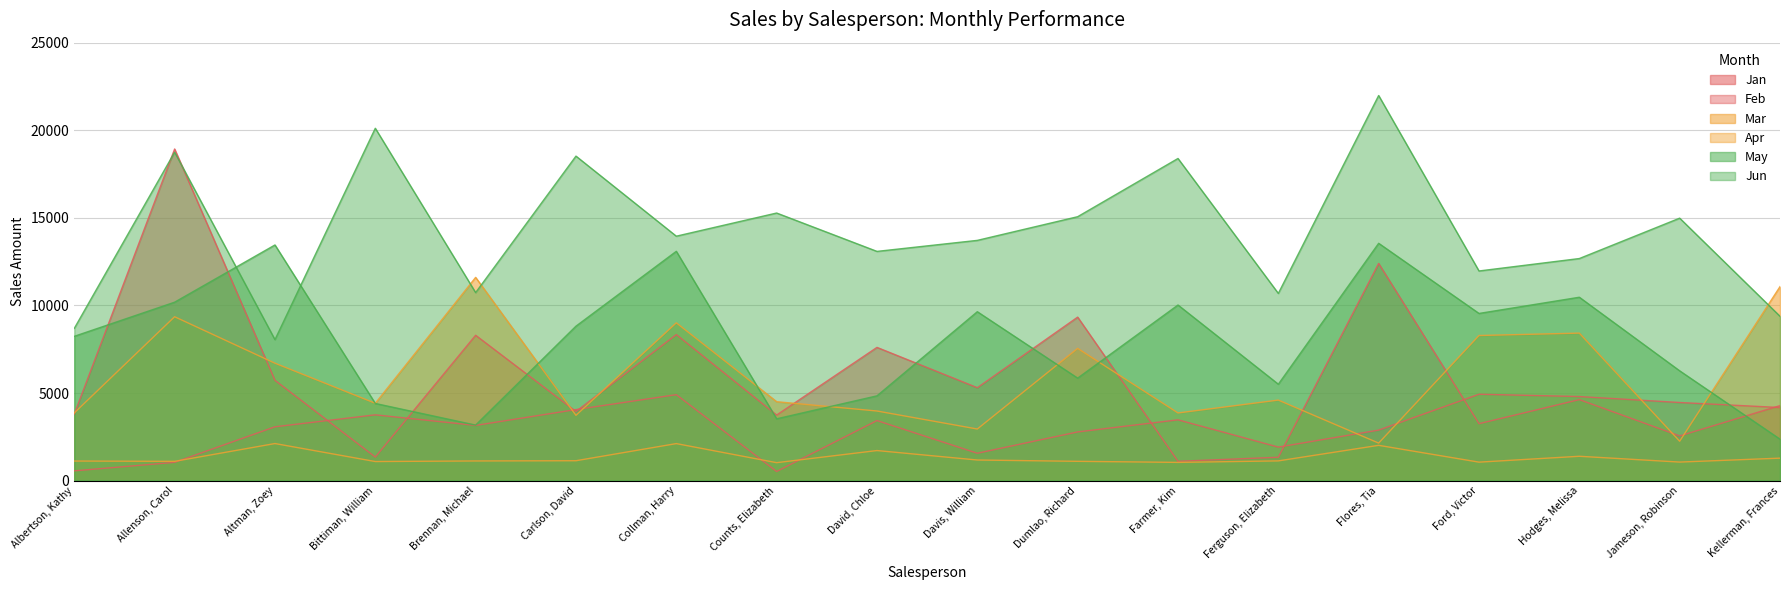

What is the spread (max minus min) of values at Davis, William?

12538